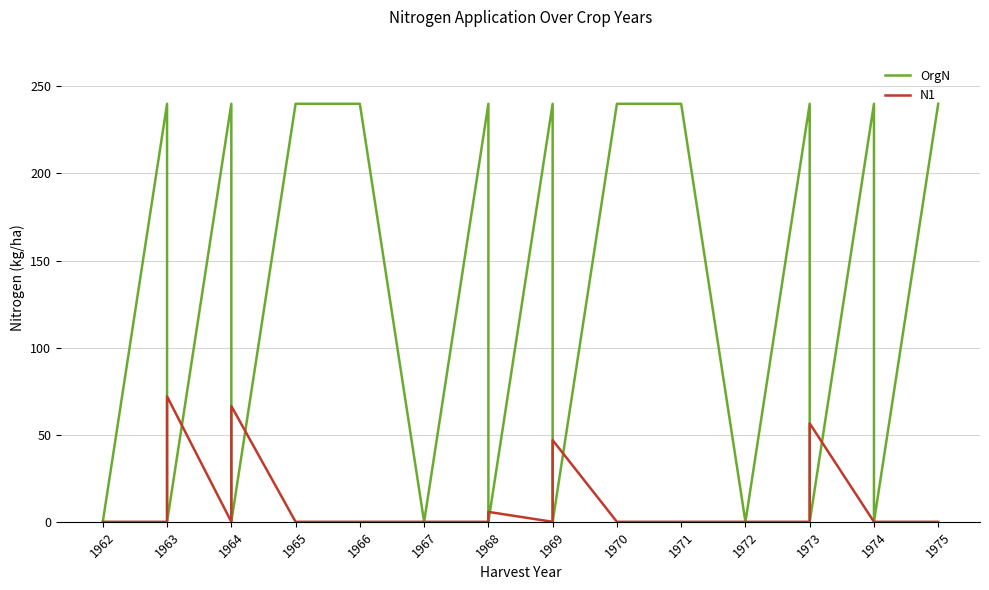

The OrgN series shows -89.5 at 1968. True or false?

False